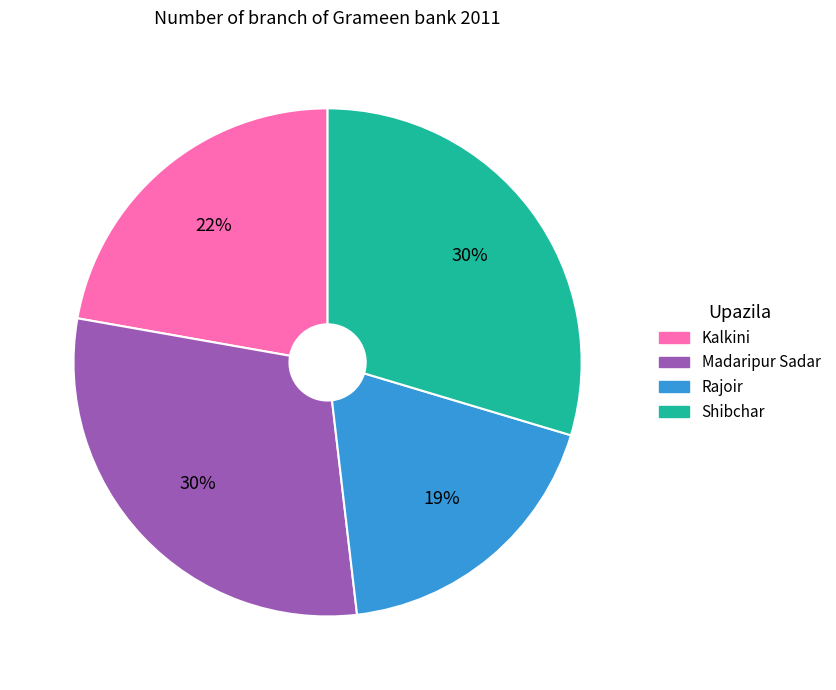

True or false: Shibchar accounts for 30% of the total.

True